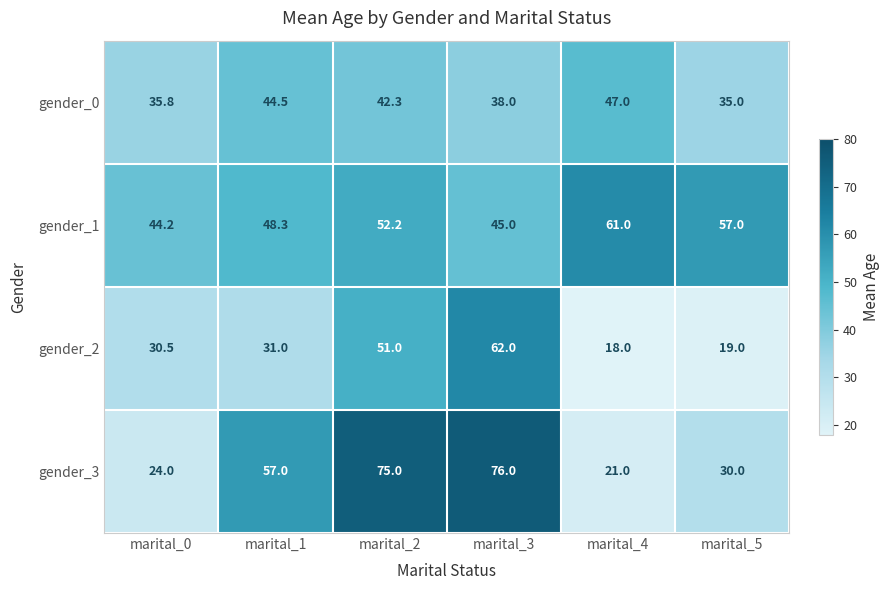

Which series has the widest spread of values?

gender_3